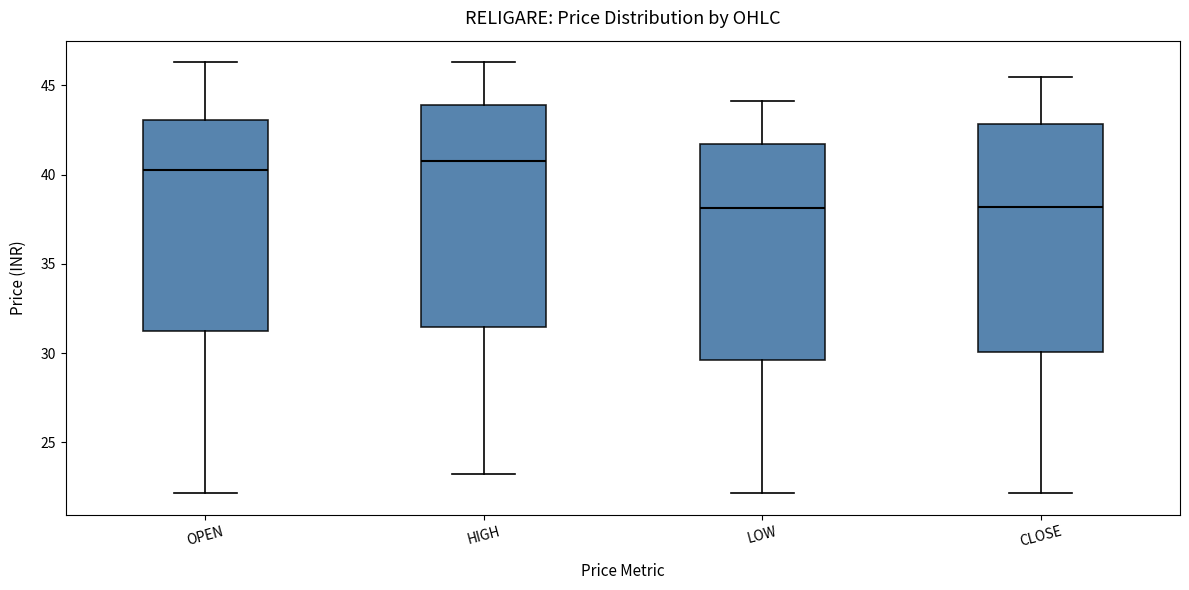

Which box's median line is the highest?

HIGH